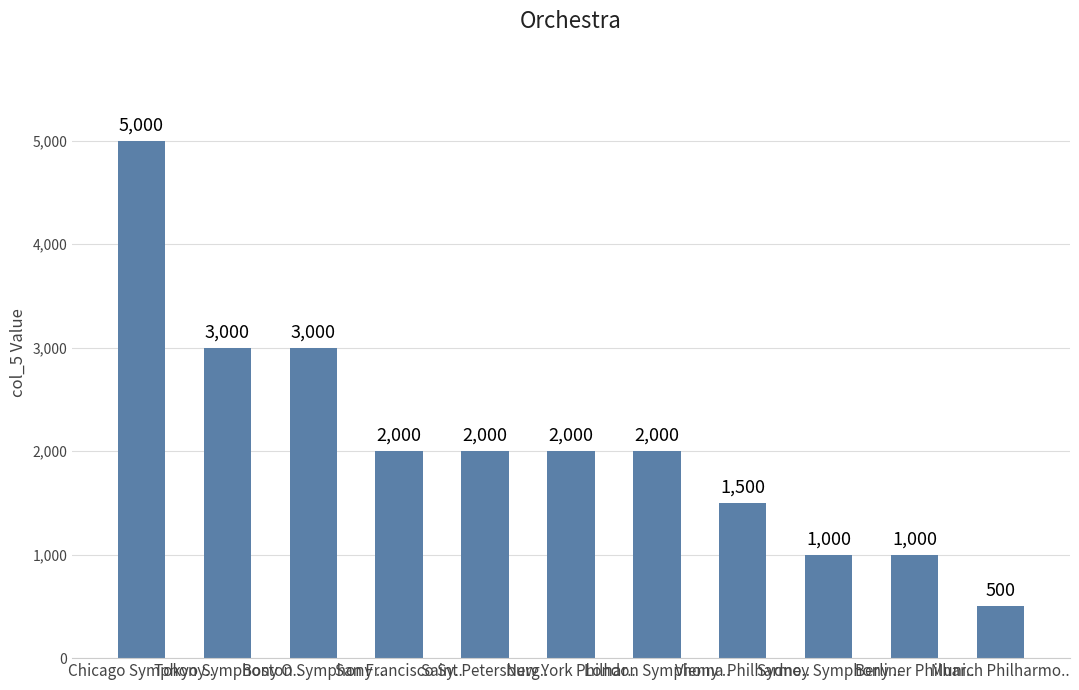

What is the value of the 4th bar from the left?

2000